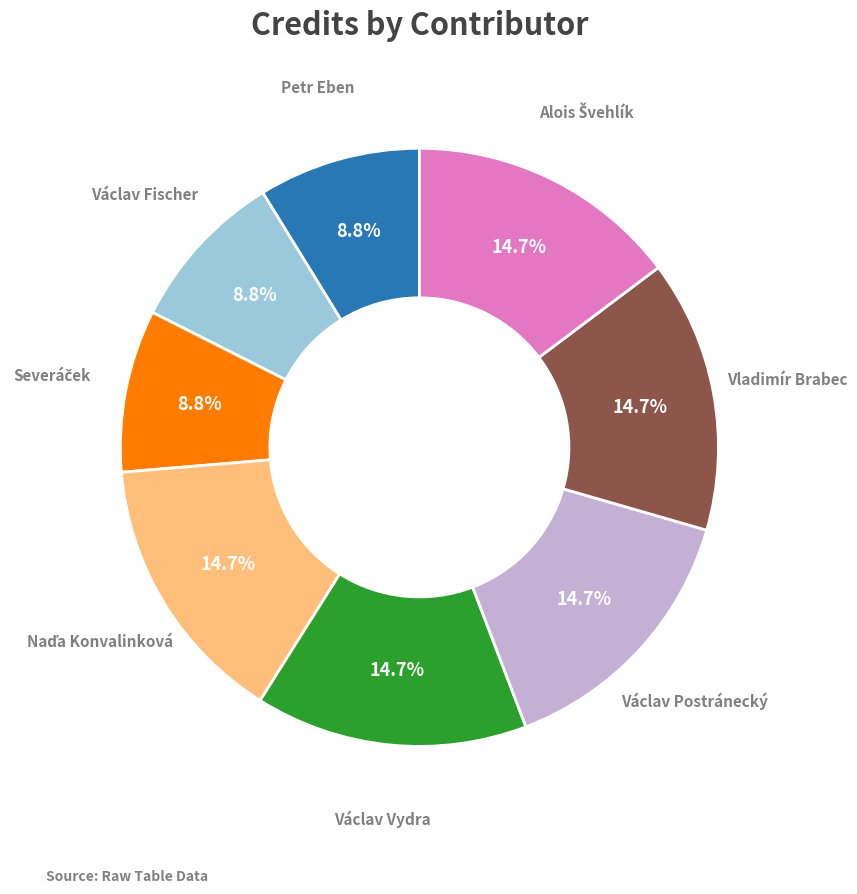

To the nearest percent, what is the difference between the largest and smallest slice percentages?

6%